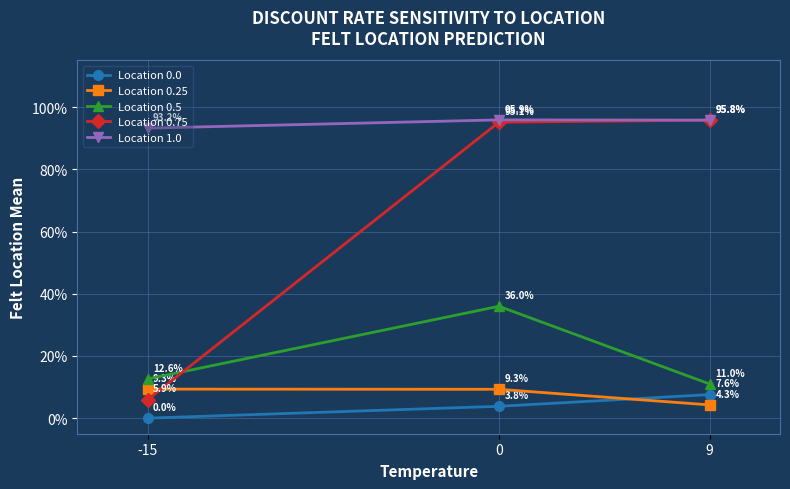

List the labels in order of Location 0.75 value, smallest first.

-15, 0, 9